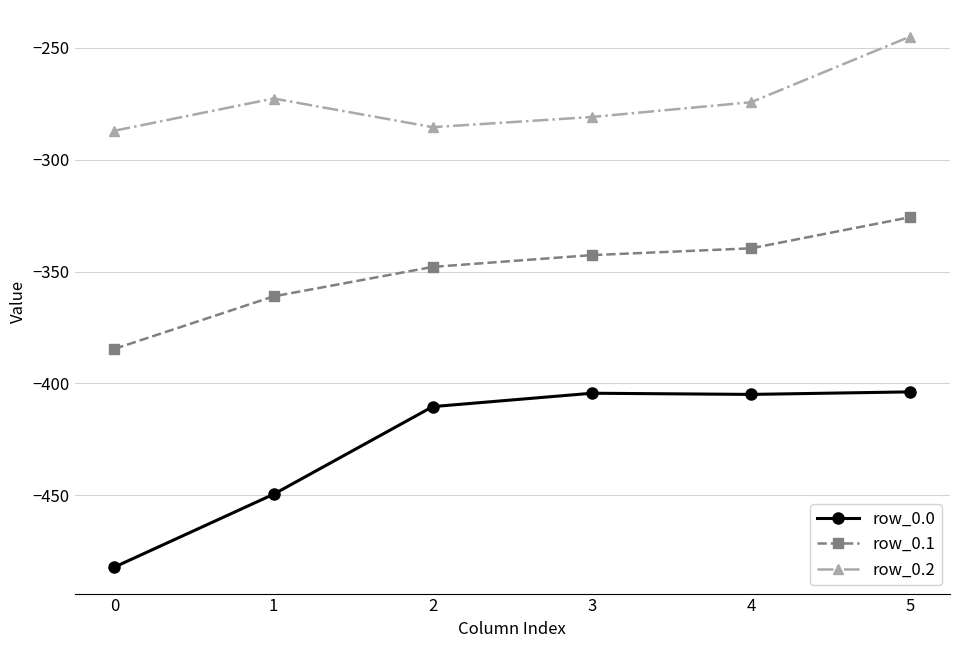

What is the spread (max minus min) of values at 5?

158.7